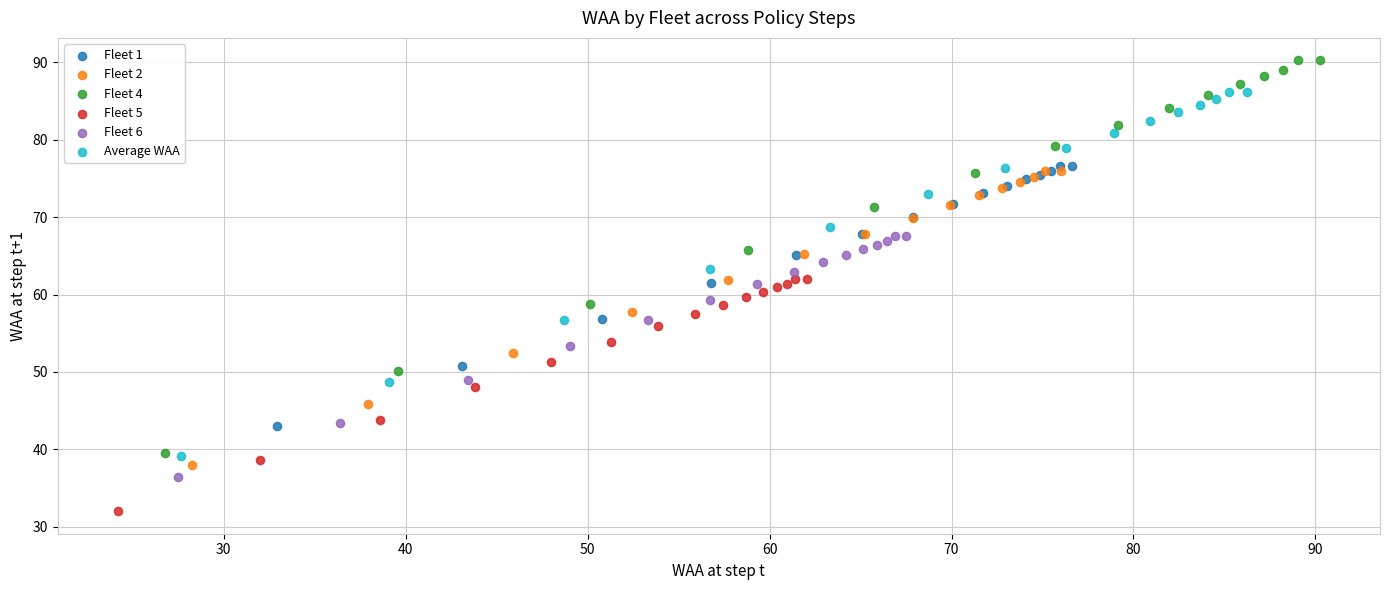

Which series has the largest Y range (max minus min)?

Fleet 4